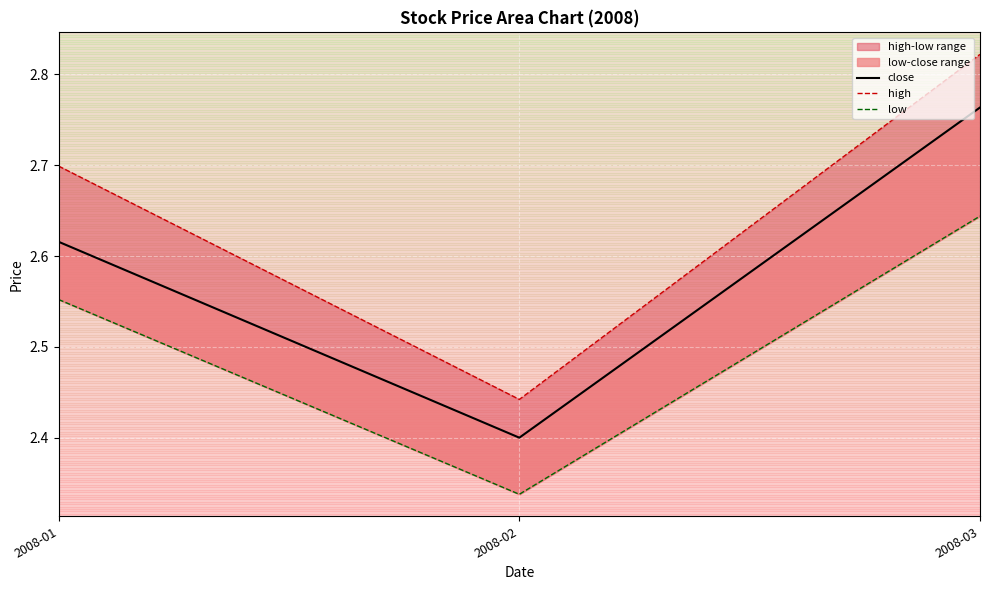

What is the value of the high point at the 3rd from the left?

2.8